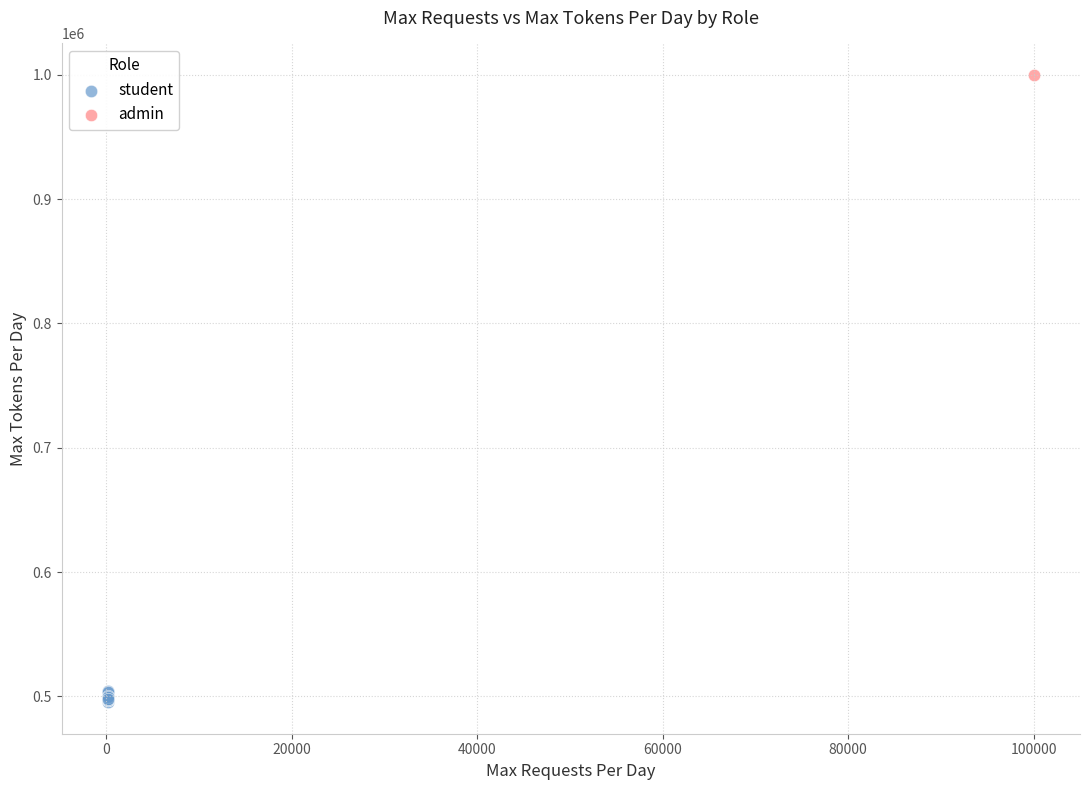

What are all the series names shown in the legend?

student, admin